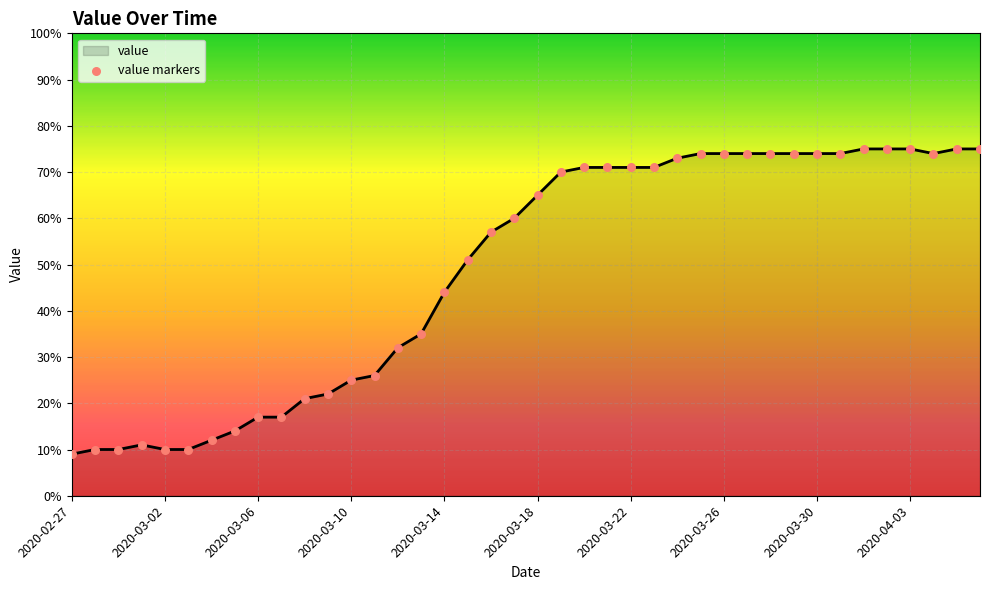

What is the difference between the maximum and minimum values?

66